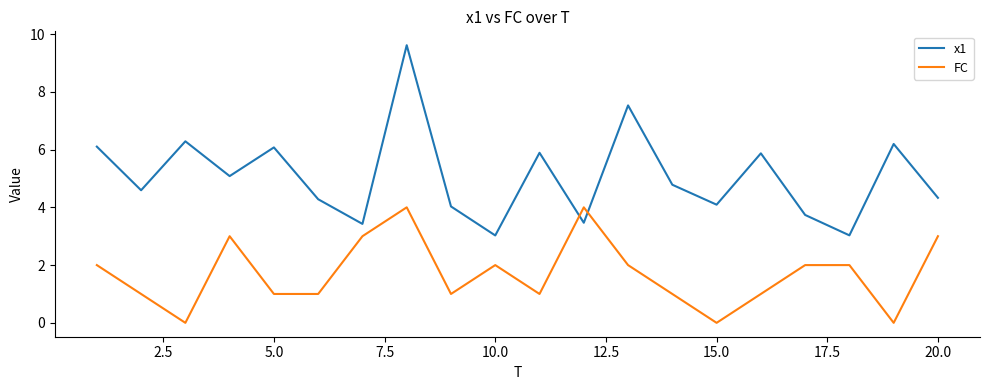

Which series has the largest total across all categories?

x1